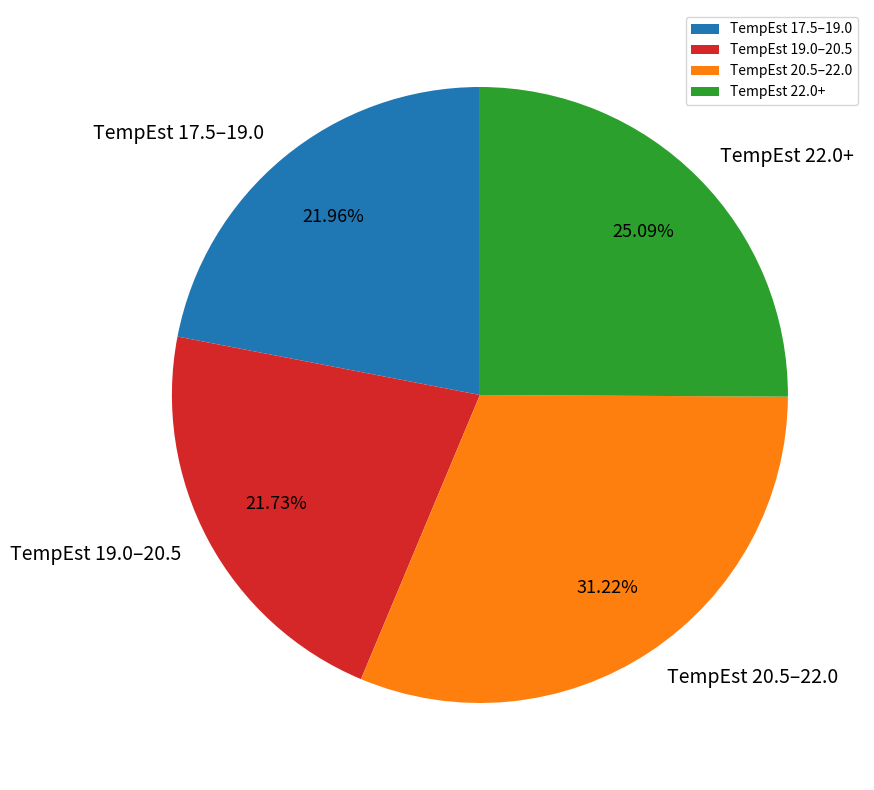

Does TempEst 22.0+ account for over 50% of the chart?

No